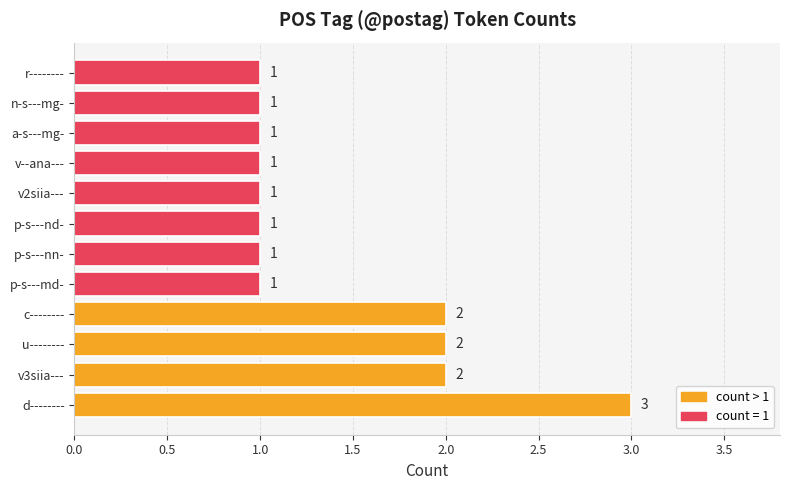

Is it true that the value at u-------- is 2?

True